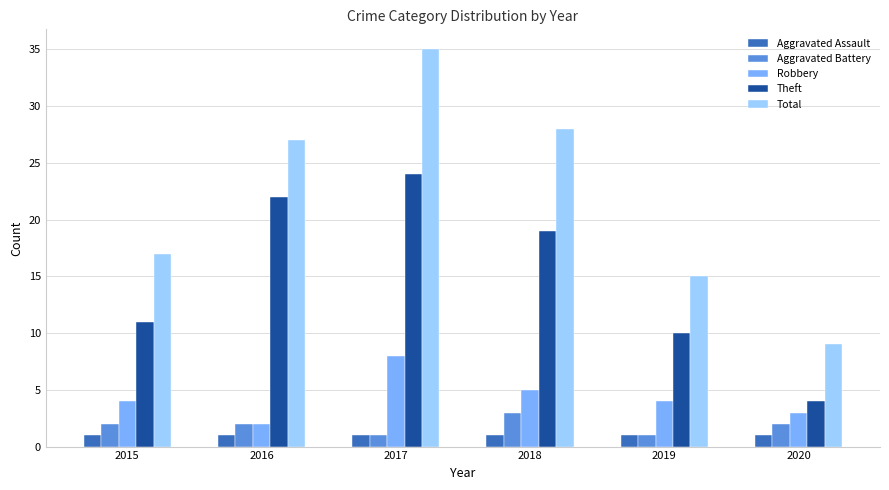

Reading left to right, extract all data points from this chart.

Aggravated Assault: 2015=1	2016=1	2017=1	2018=1	2019=1	2020=1
Aggravated Battery: 2015=2	2016=2	2017=1	2018=3	2019=1	2020=2
Robbery: 2015=4	2016=2	2017=8	2018=5	2019=4	2020=3
Theft: 2015=11	2016=22	2017=24	2018=19	2019=10	2020=4
Total: 2015=17	2016=27	2017=35	2018=28	2019=15	2020=9